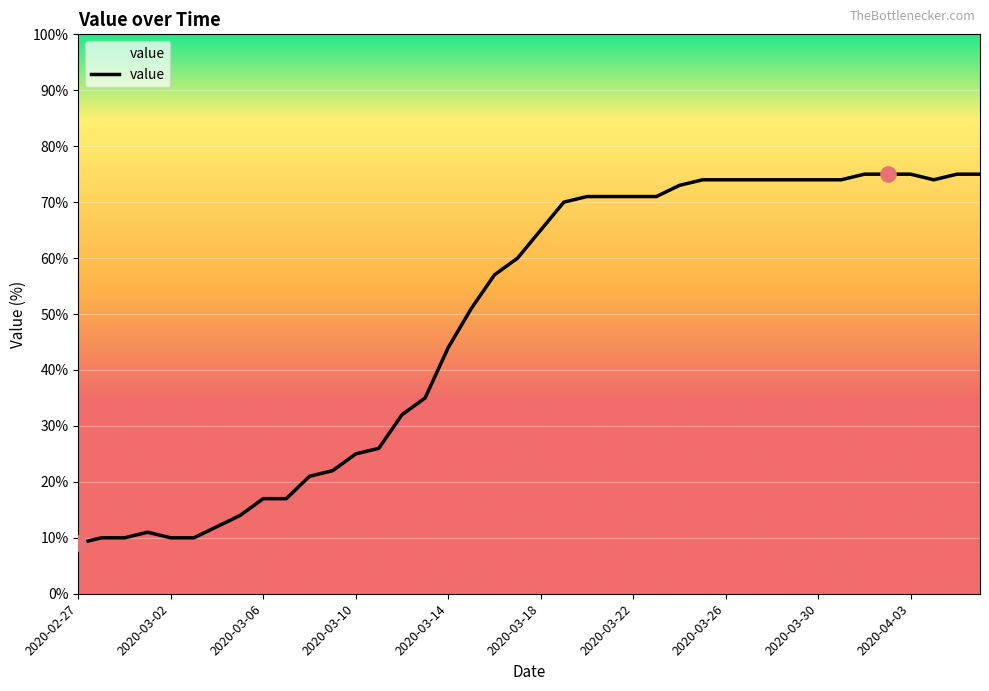

What is the difference between the maximum and minimum values?

66